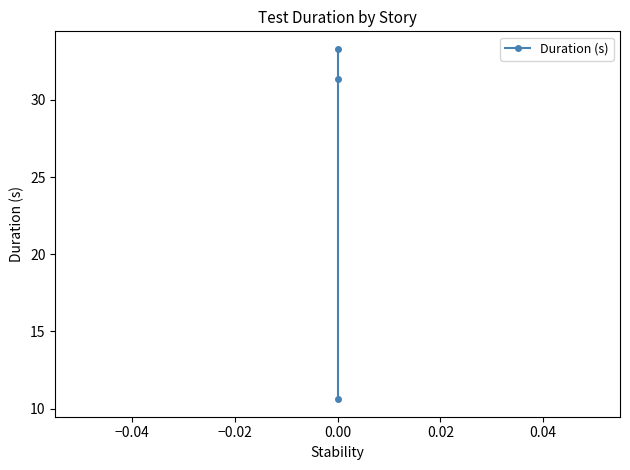

What is the value of the 3rd point from the left?

10.6